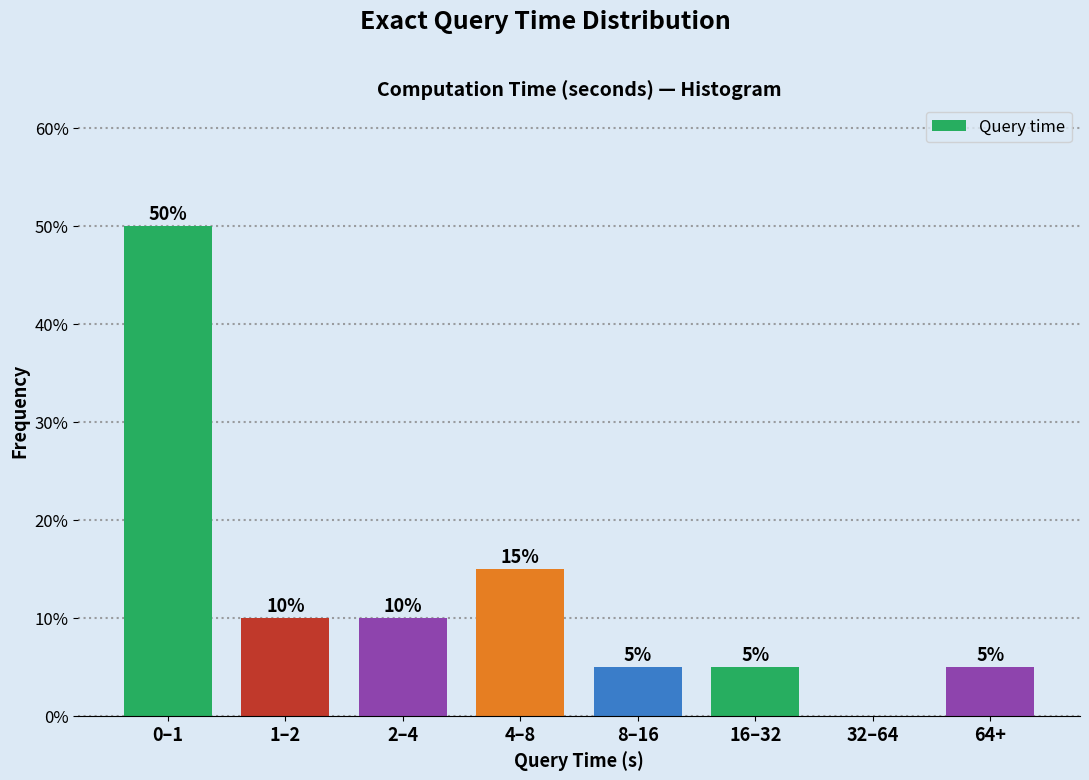

Reading left to right, list all the values displayed in this chart.

0–1=50	1–2=10	2–4=10	4–8=15	8–16=5	16–32=5	32–64=0	64+=5